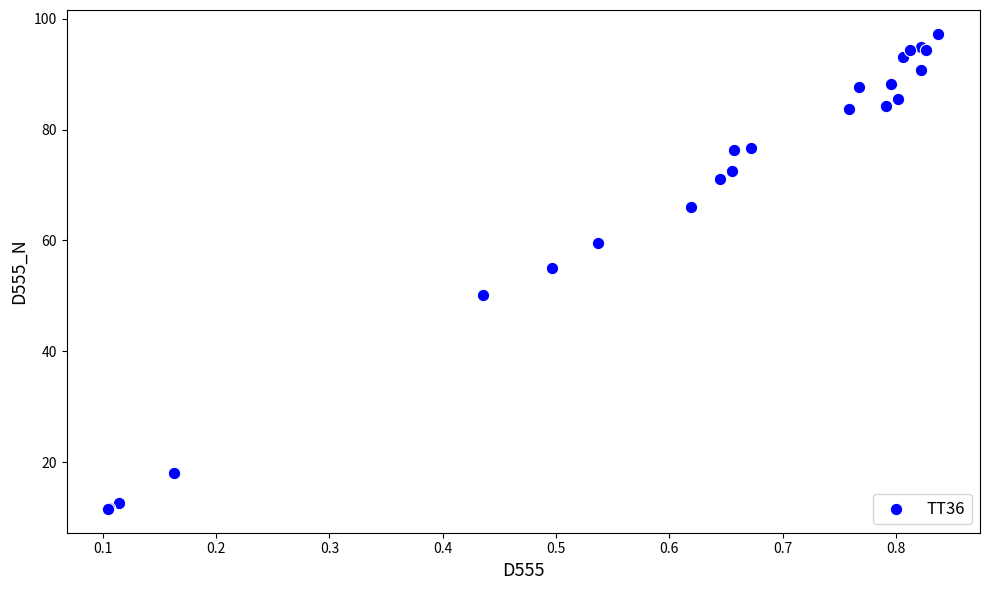

What Y value in the scatter plot is closest to 54?

55.0